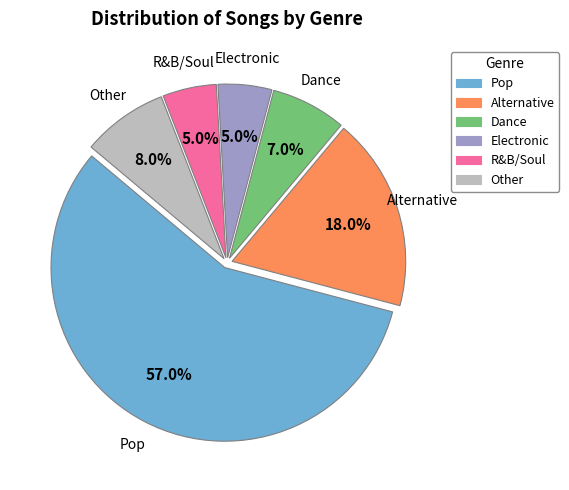

How much of the chart is everything except Alternative?

82.0%